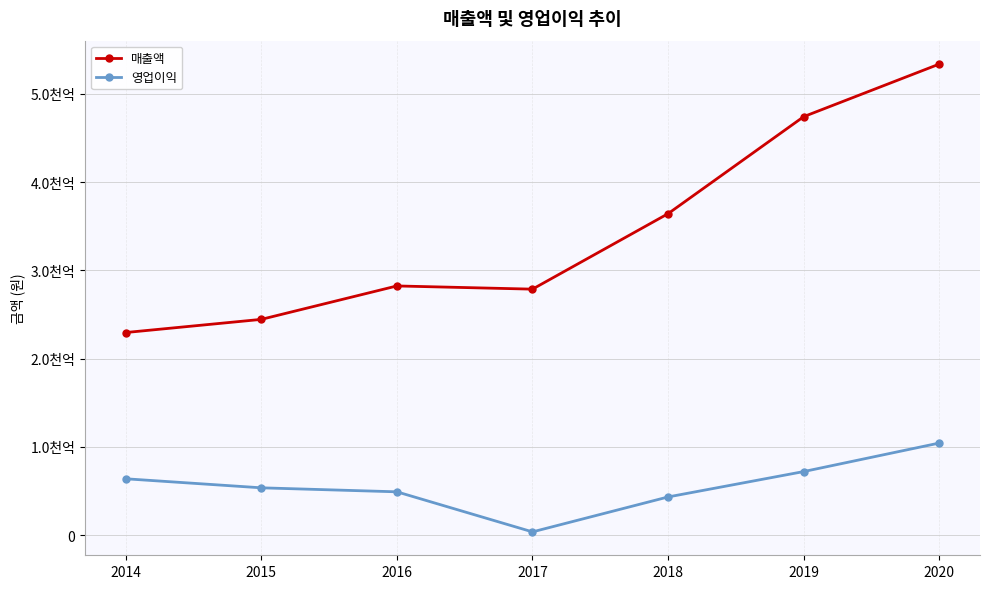

True or false: 매출액 and 영업이익 intersect in this chart.

False